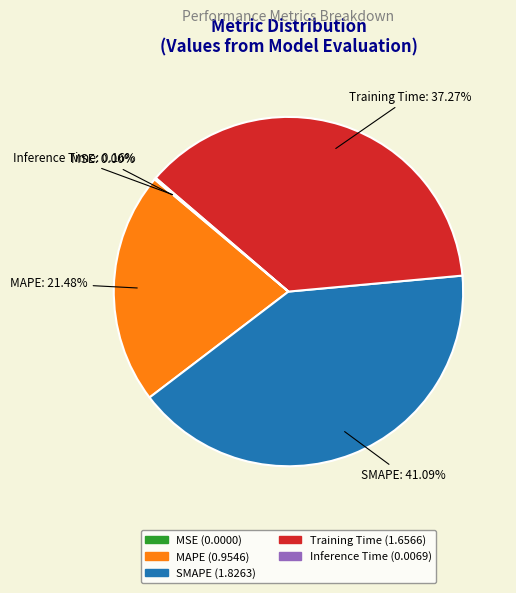

Is MAPE the majority of the pie?

No